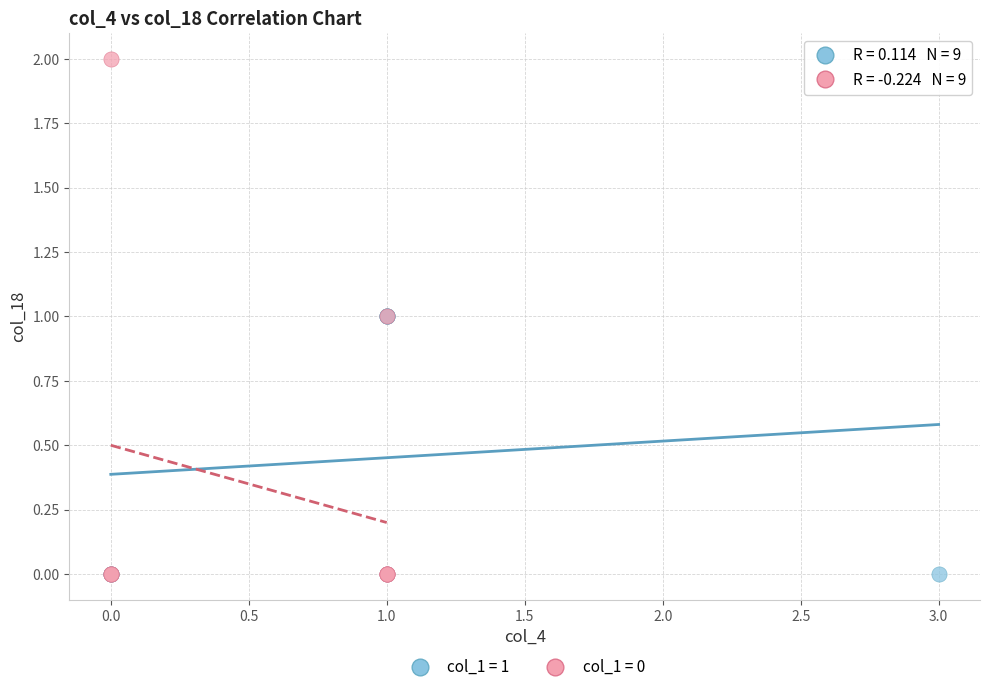

Which series has the largest Y range (max minus min)?

col_1 = 0